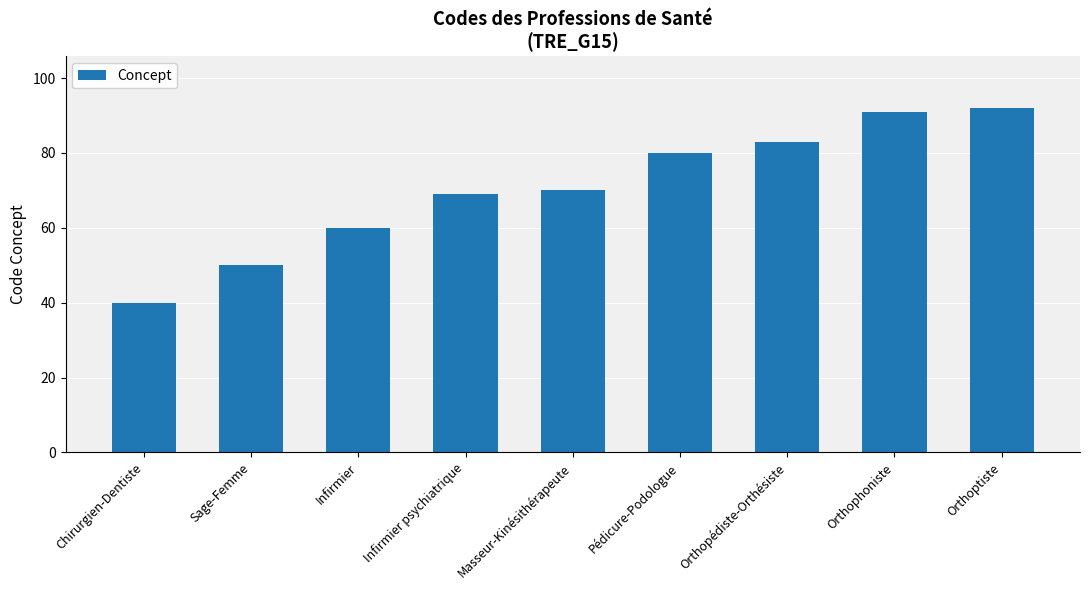

Approximately how many times larger is the value at Sage-Femme compared to Orthoptiste?

0.5